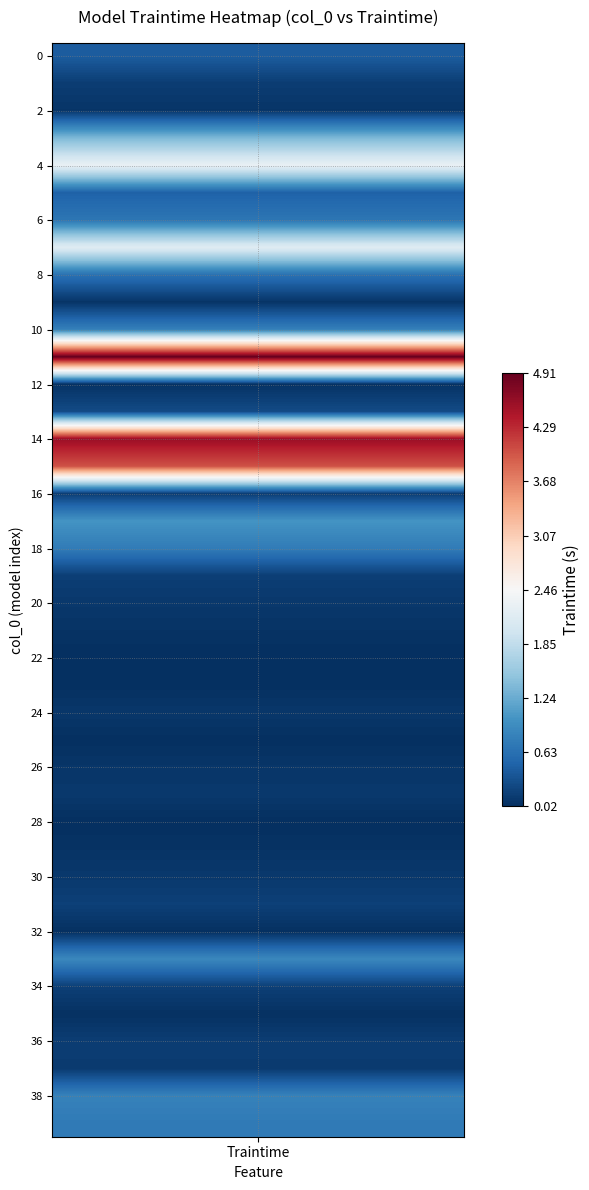

List the labels in order of value, smallest first.

22, 28, 25, 23, 32, 35, 12, 21, 29, 9, 2, 26, 24, 20, 27, 30, 37, 1, 16, 36, 19, 34, 31, 13, 0, 5, 8, 6, 39, 18, 10, 38, 33, 17, 3, 7, 4, 15, 14, 11